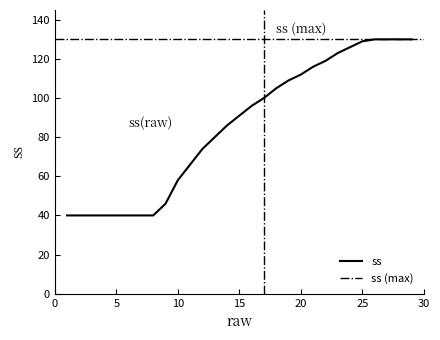

What is the ratio of the value at 26 to the value at 27?

1.0